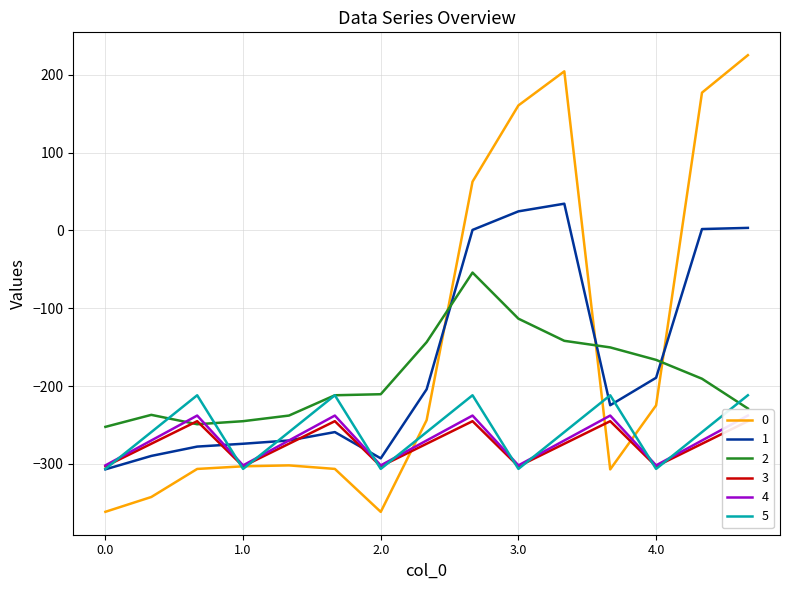

Which category has the lowest value in the 0 series?

2.0